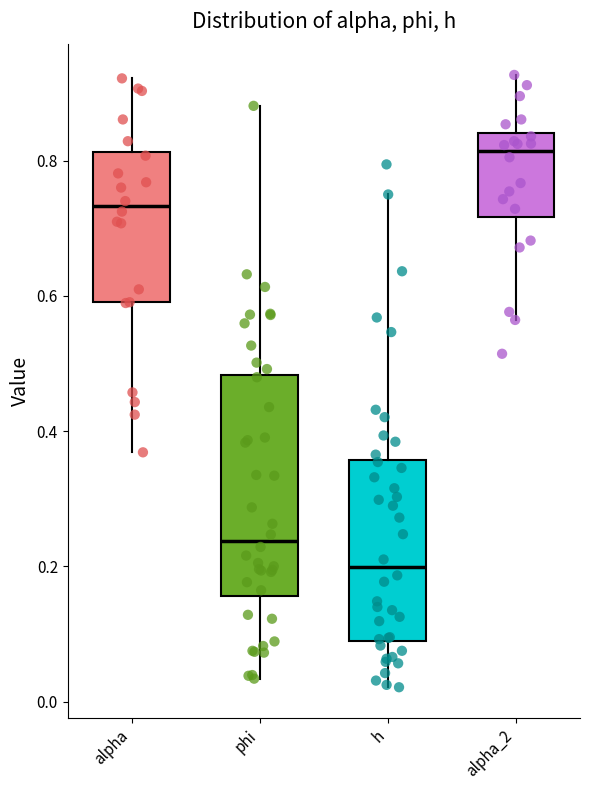

Comparing the boxes themselves (not the whiskers), which one is the tallest?

phi